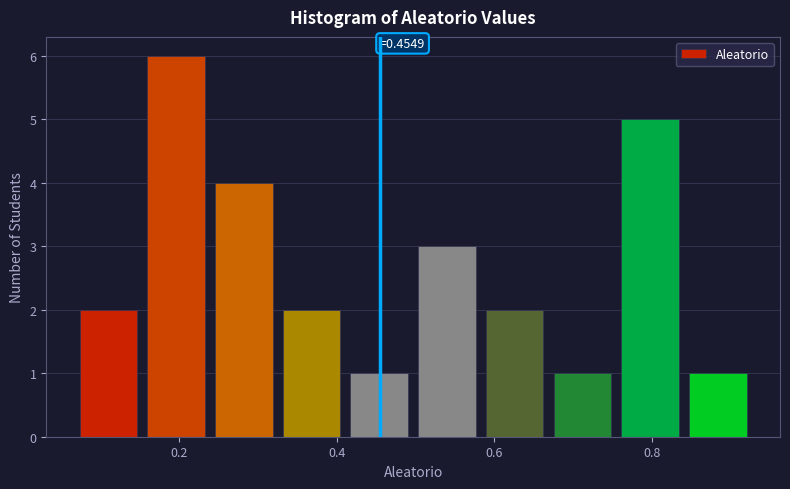

Which range on the x-axis has the tallest bar?

0.16 to 0.24